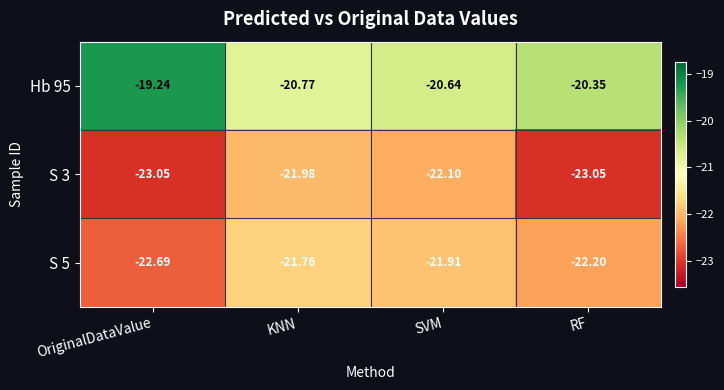

At which label is S 5 closest to -22?

SVM